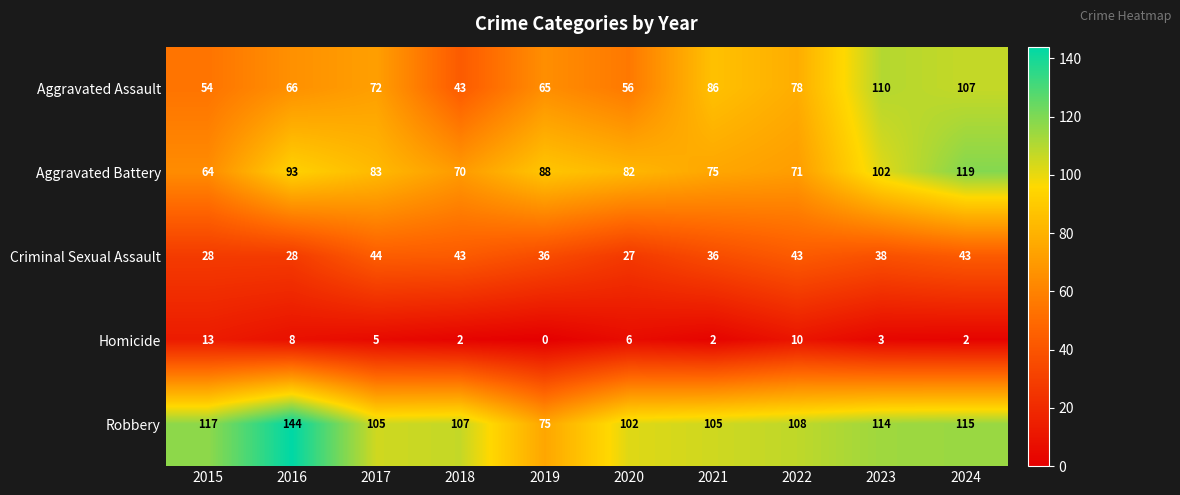

What is the sum of all Homicide values?

51